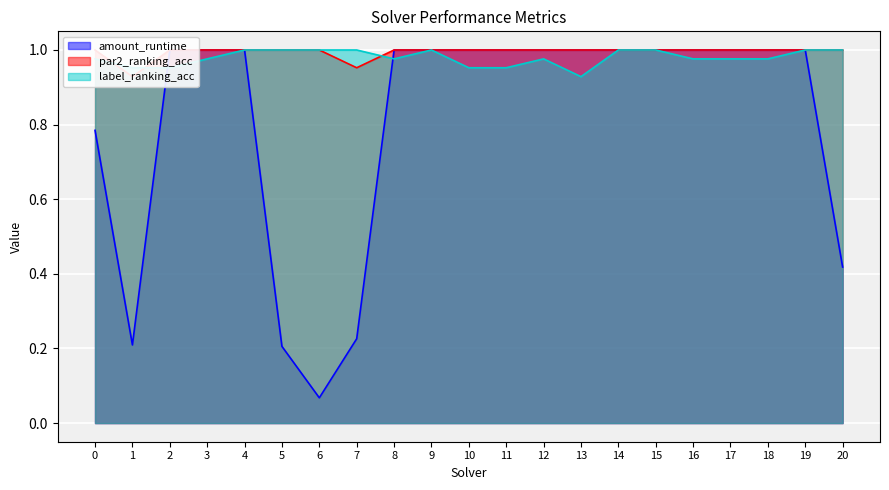

At which category does the chart reach its peak across all series?

2